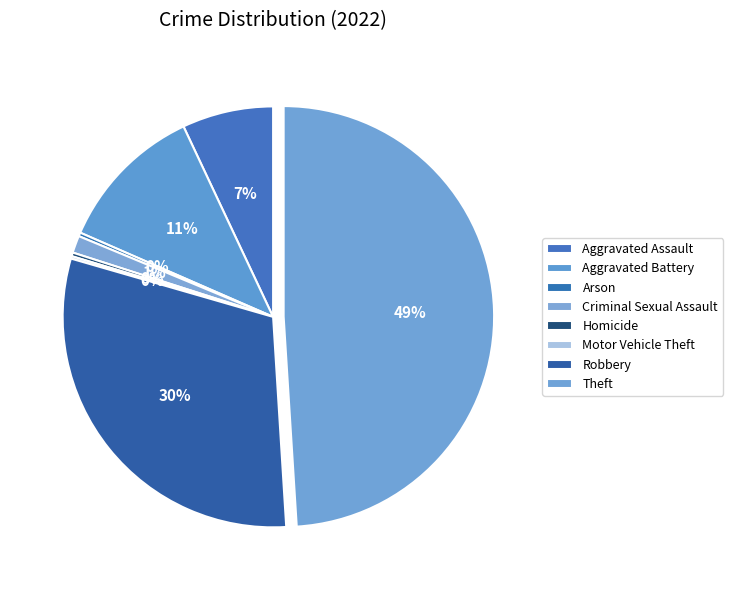

What percentage is NOT represented by Criminal Sexual Assault?

98.7%